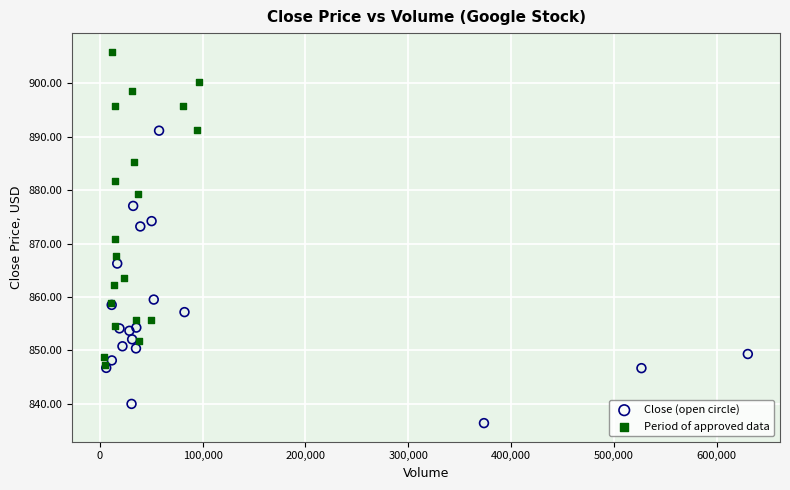

Which series contains the lowest Y value?

Close (open circle)